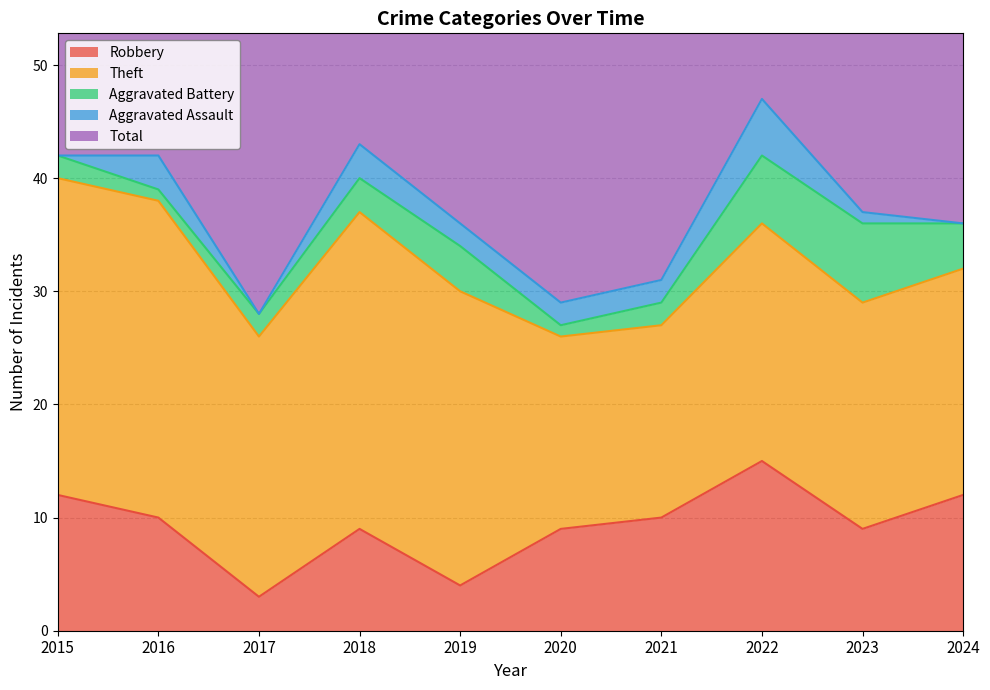

Rank the categories by Total value from lowest to highest.

2020, 2017, 2021, 2019, 2024, 2023, 2015, 2016, 2018, 2022